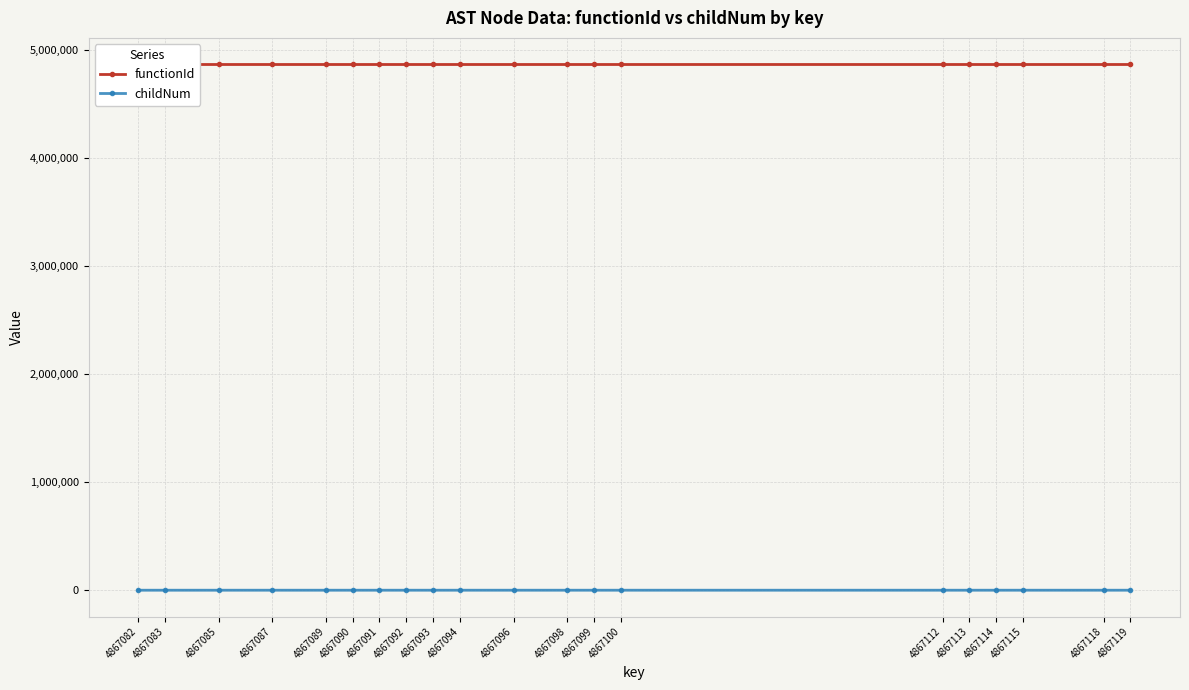

How many data points does each series have?

20